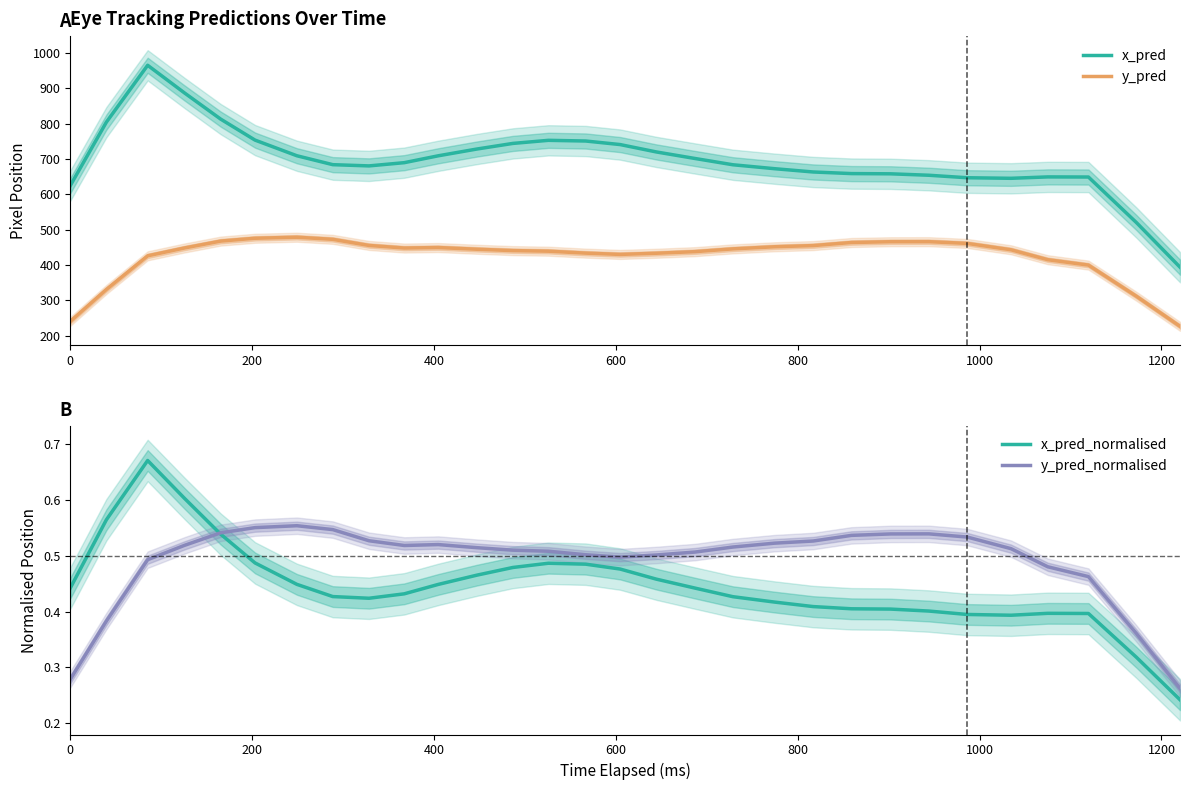

True or false: y_pred and x_pred cross at least once.

False